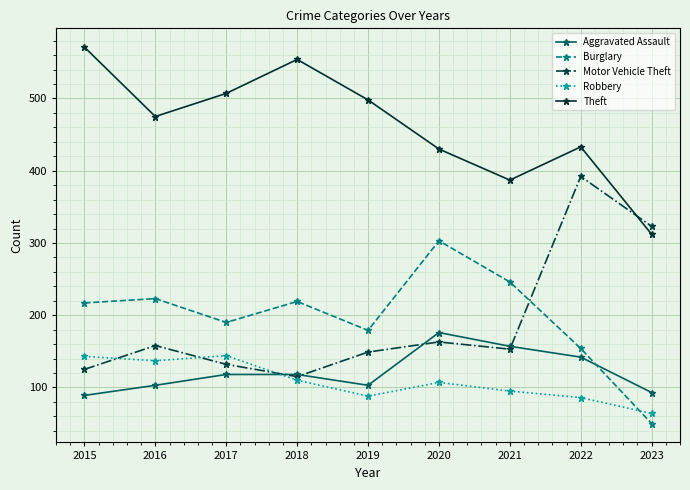

True or false: Motor Vehicle Theft has a value of 25 at 2015.

False